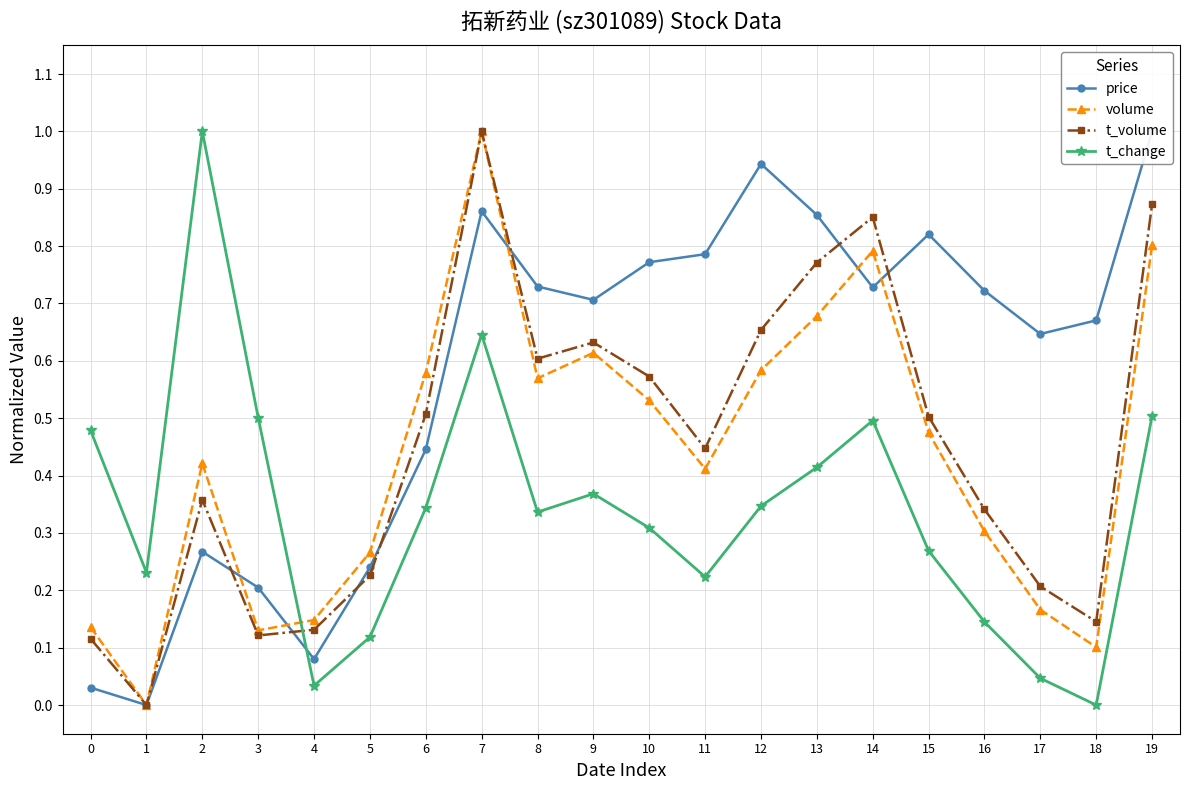

True or false: t_change has a value of 0.1 at 5.

True